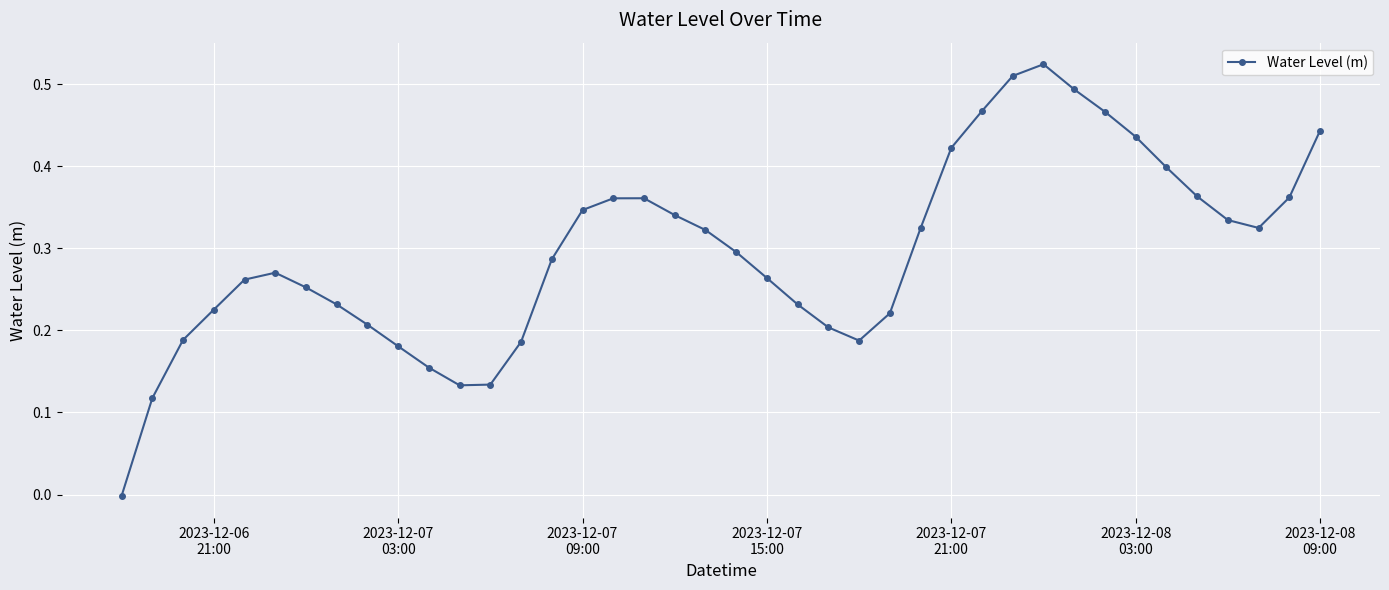

How many interior local valleys (lower than both neighbors) does the data have?

3